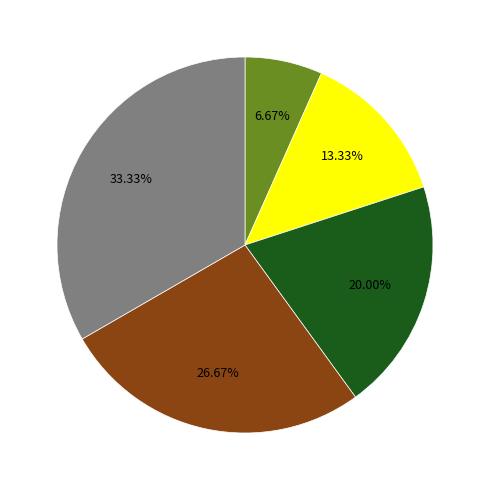

Does any single category account for the majority?

No